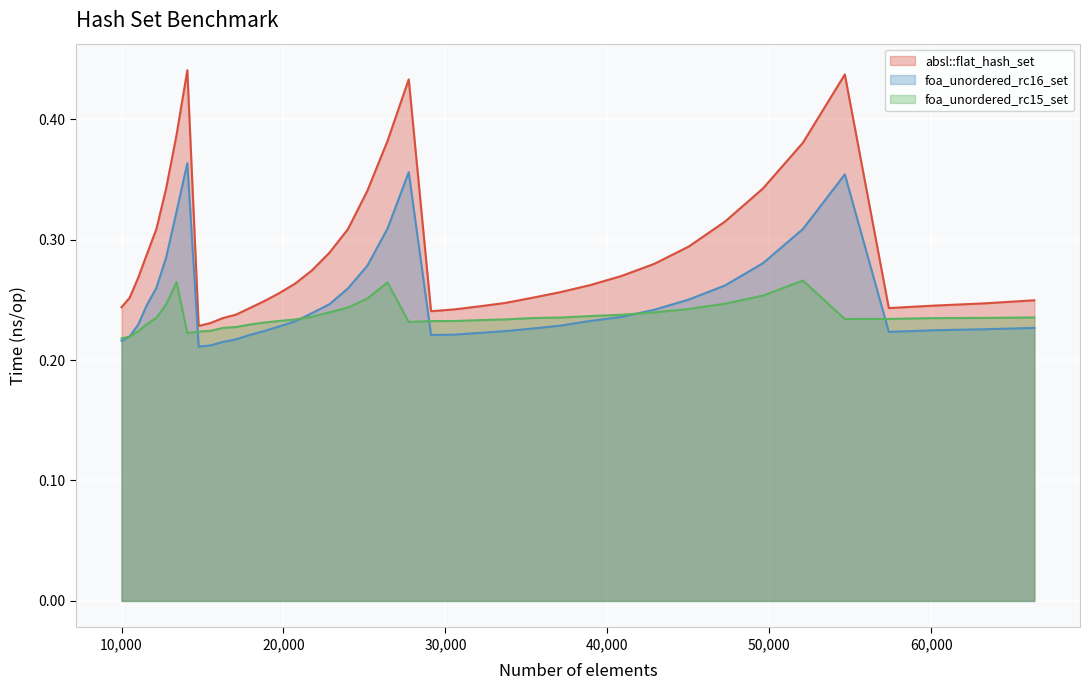

What is the spread (max minus min) of values at 47258?

0.1